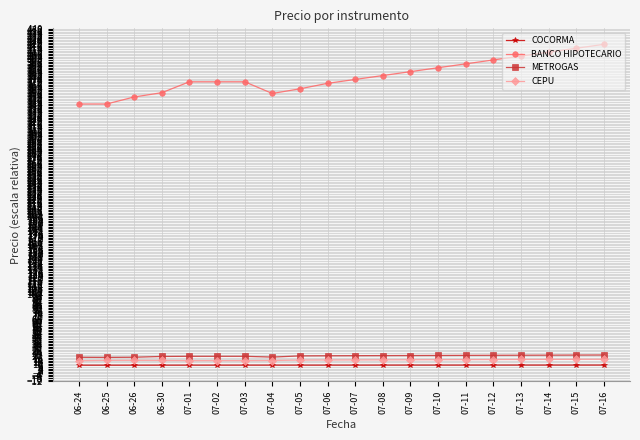

At how many categories does at least one series exceed 158?

20